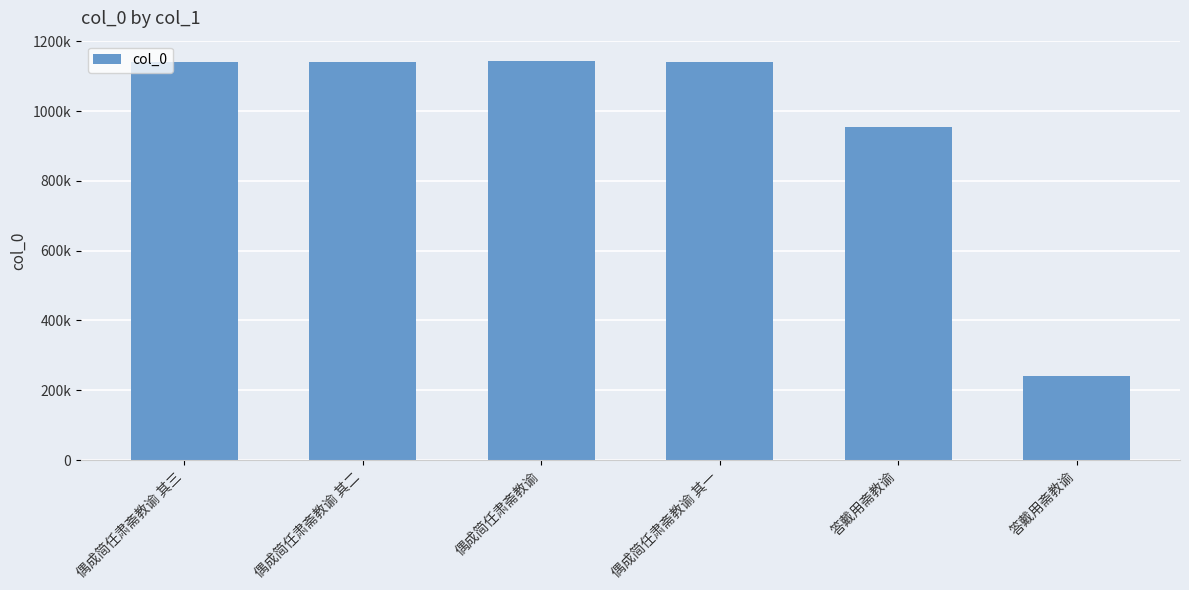

What is the difference between the second highest and minimum values?

899053